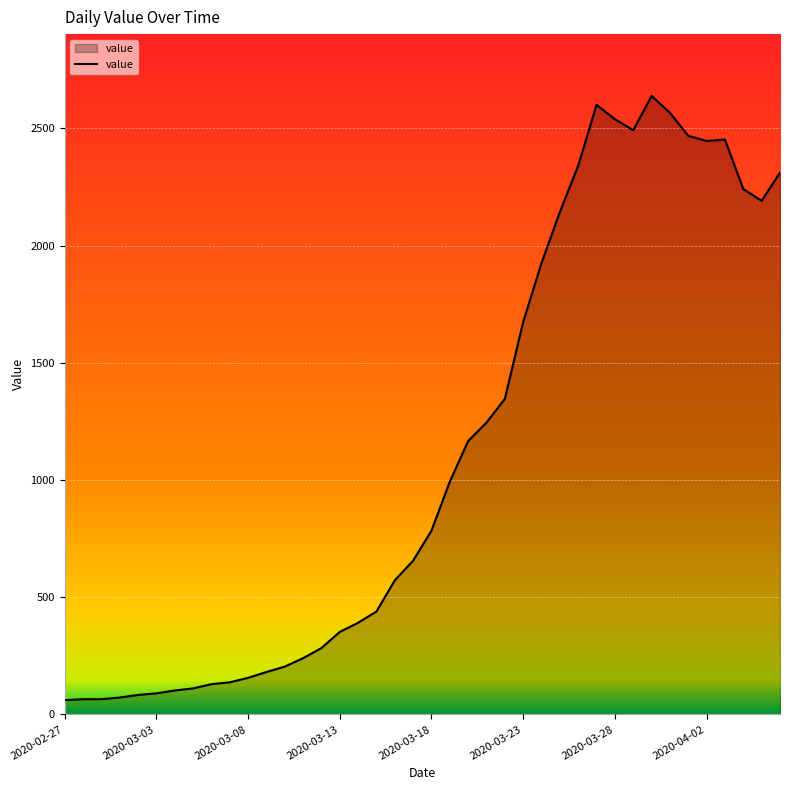

What is the minimum value shown in the chart?

61